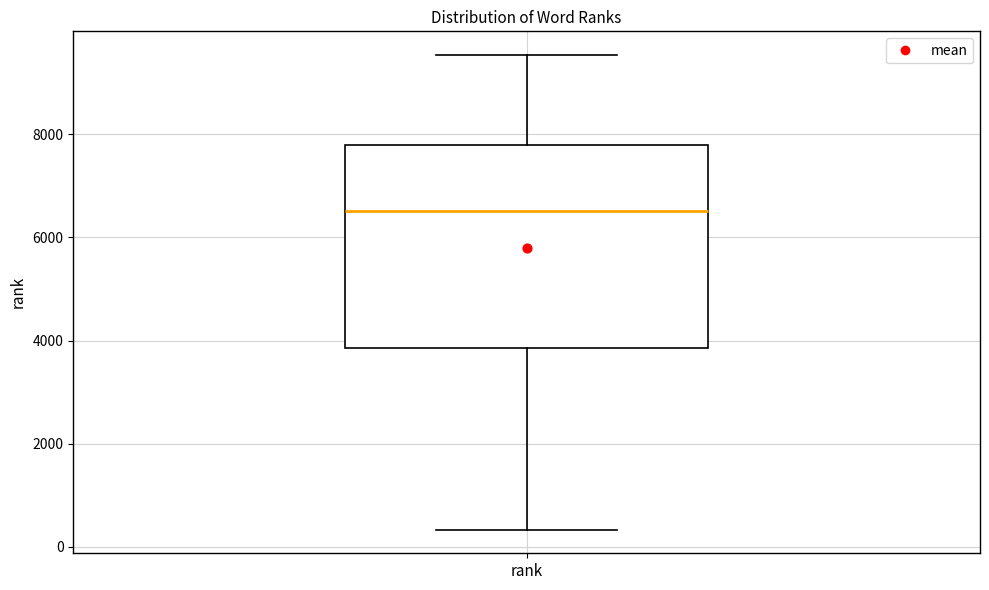

Transcribe this box plot: give where the median line is, the range the box spans, and where the two whiskers end, as read against the y-axis. The values are not printed on the chart, so give them approximately, as read against the axis.

median 6600, box 3800 to 7800, whiskers 400 to 9600